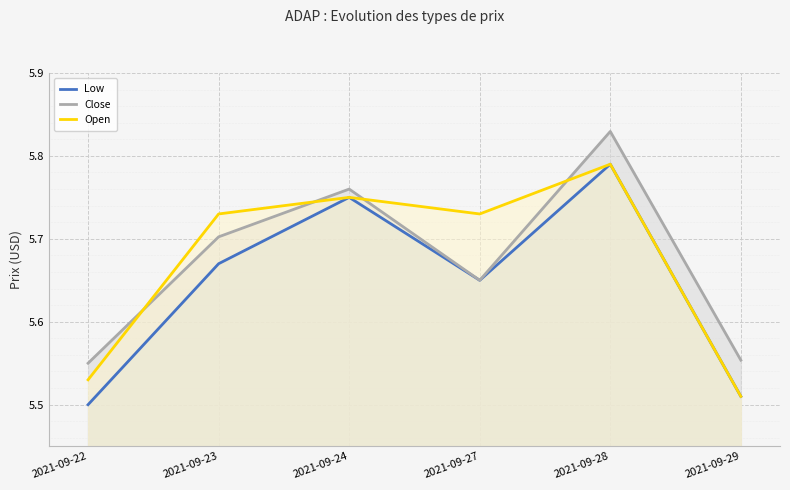

At which label does Close reach its minimum?

2021-09-22